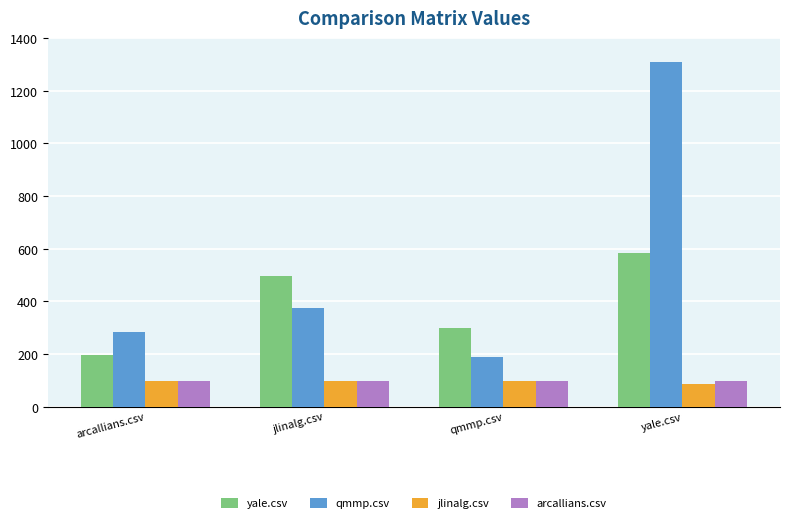

Which series changed the most between arcallians.csv and yale.csv?

qmmp.csv